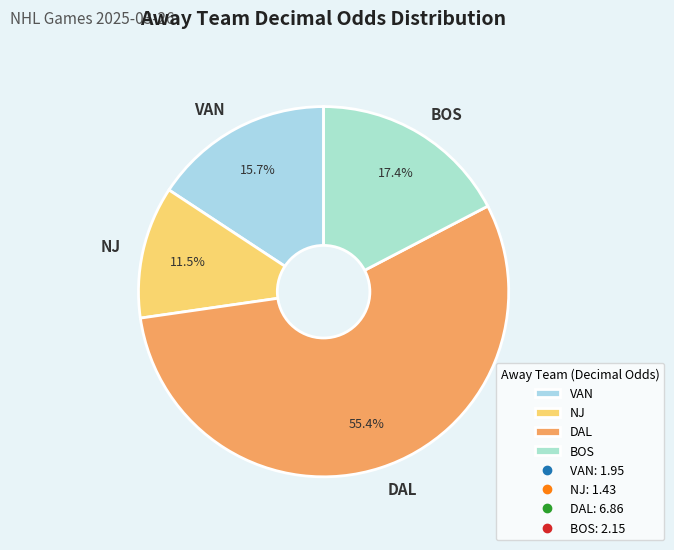

Is it true that VAN is 16% of the pie?

True